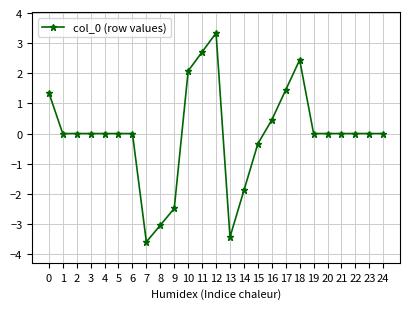

Reading left to right, what are all the values shown in this chart?

1.4	0.0	0.0	0.0	0.0	0.0	0.0	-3.6	-3.0	-2.5	2.1	2.7	3.3	-3.4	-1.9	-0.3	0.5	1.4	2.4	0.0	0.0	0.0	0.0	0.0	0.0